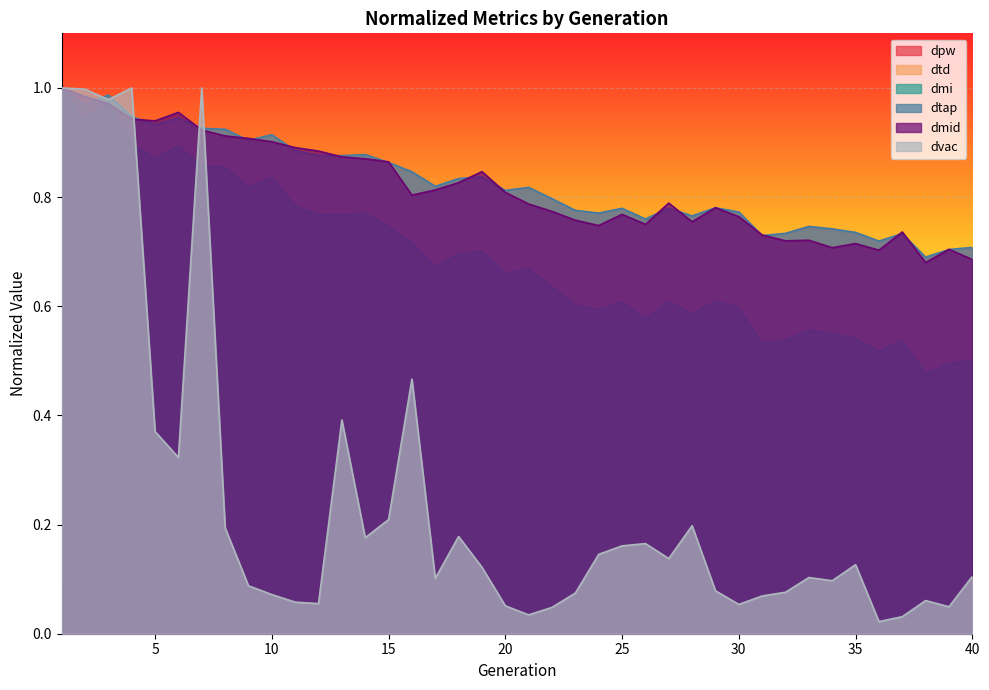

Which series has the largest total across all categories?

dtap